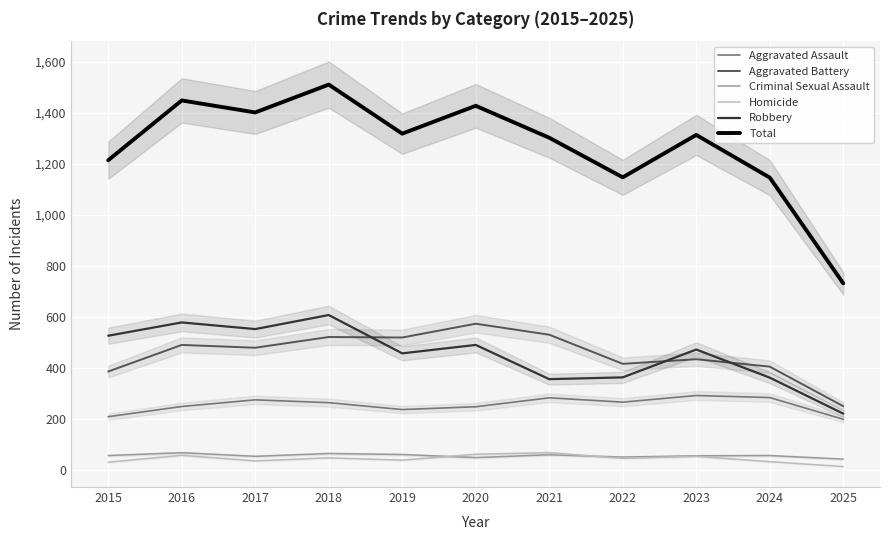

True or false: Criminal Sexual Assault and Aggravated Assault intersect in this chart.

False